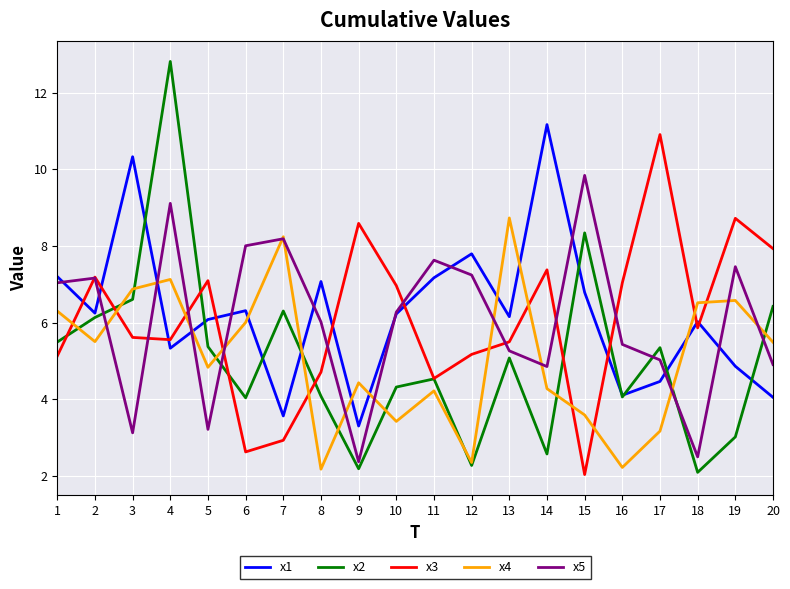

At which category is the sum across all series the highest?

4